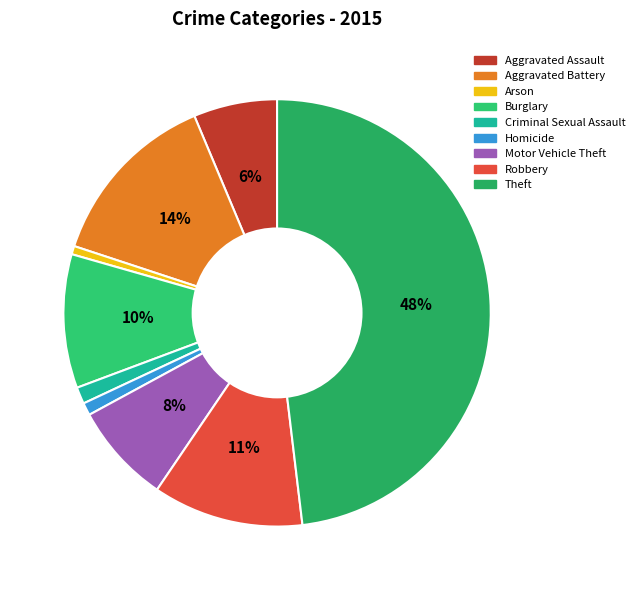

Is there a majority slice in this chart?

No